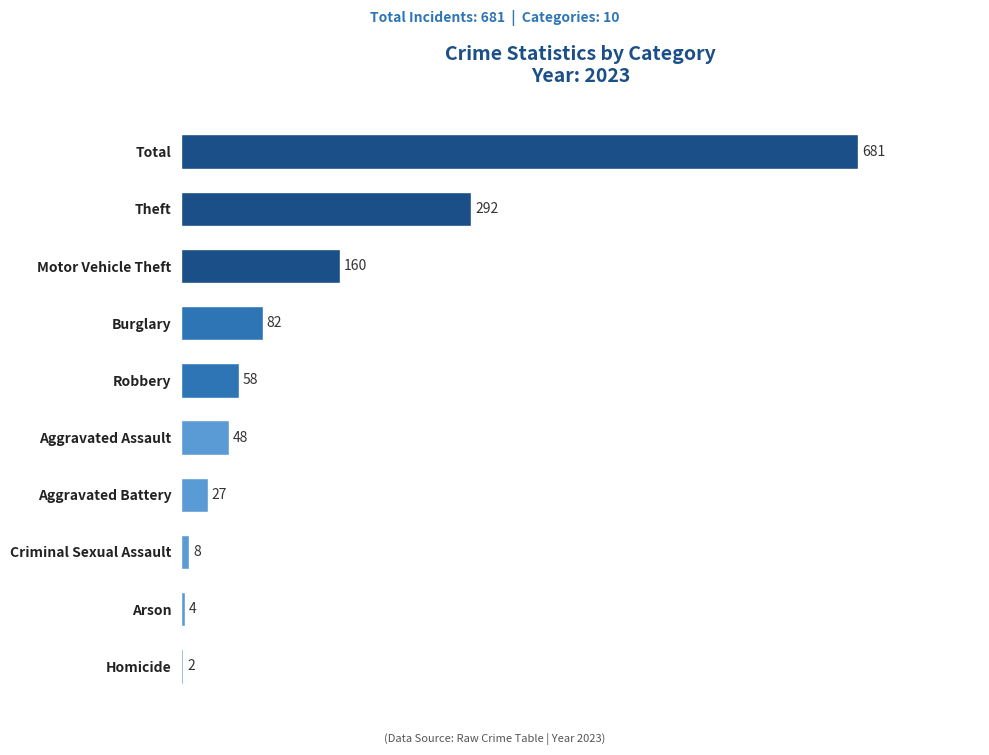

Is it true that the value at Robbery is 22?

False